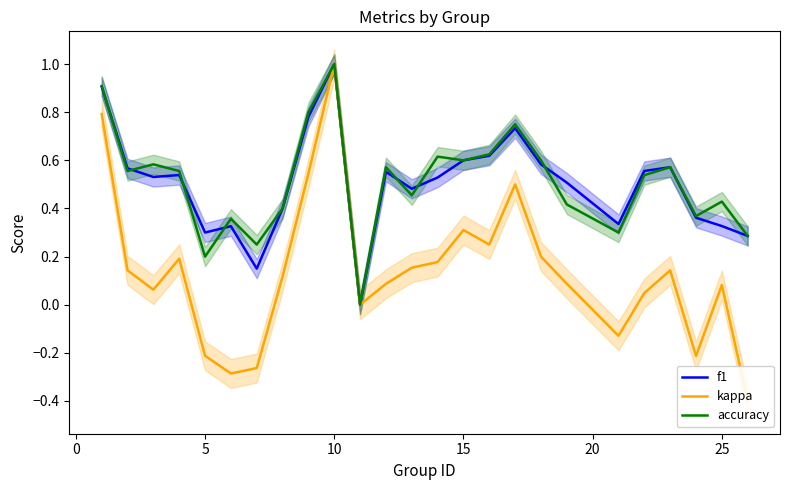

The value of f1 at 10 is 1.0. True or false?

True